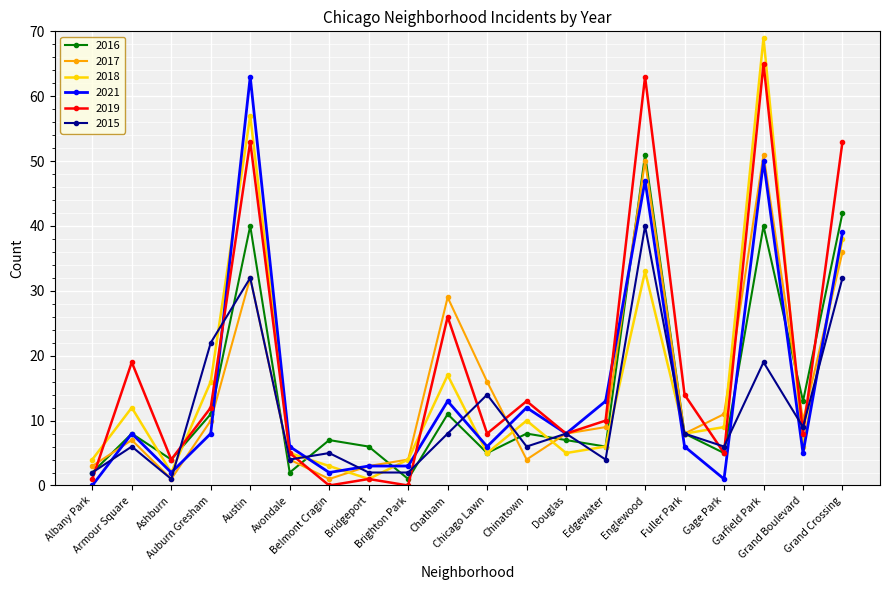

What is the maximum value shown in the chart?

69